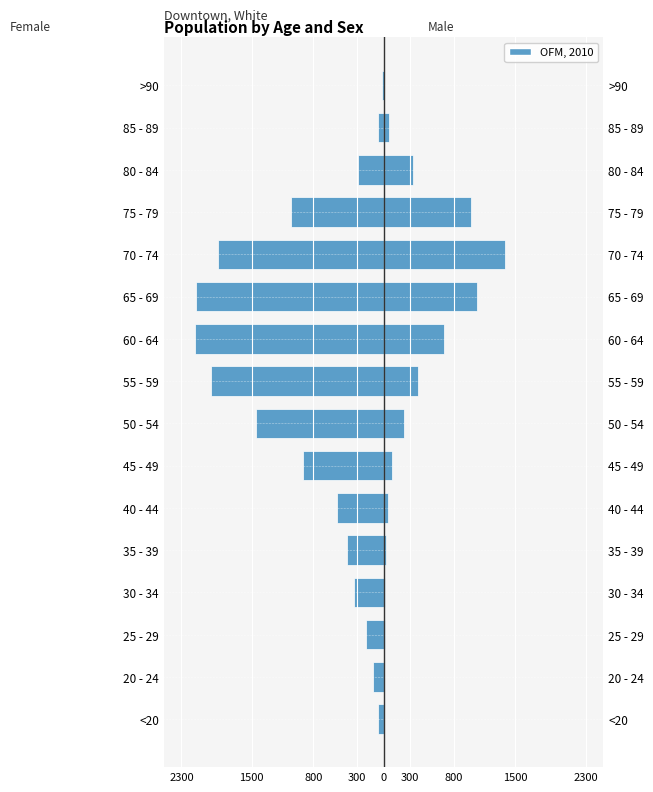

Rank the series by their average value, from lowest to highest.

Female, Male